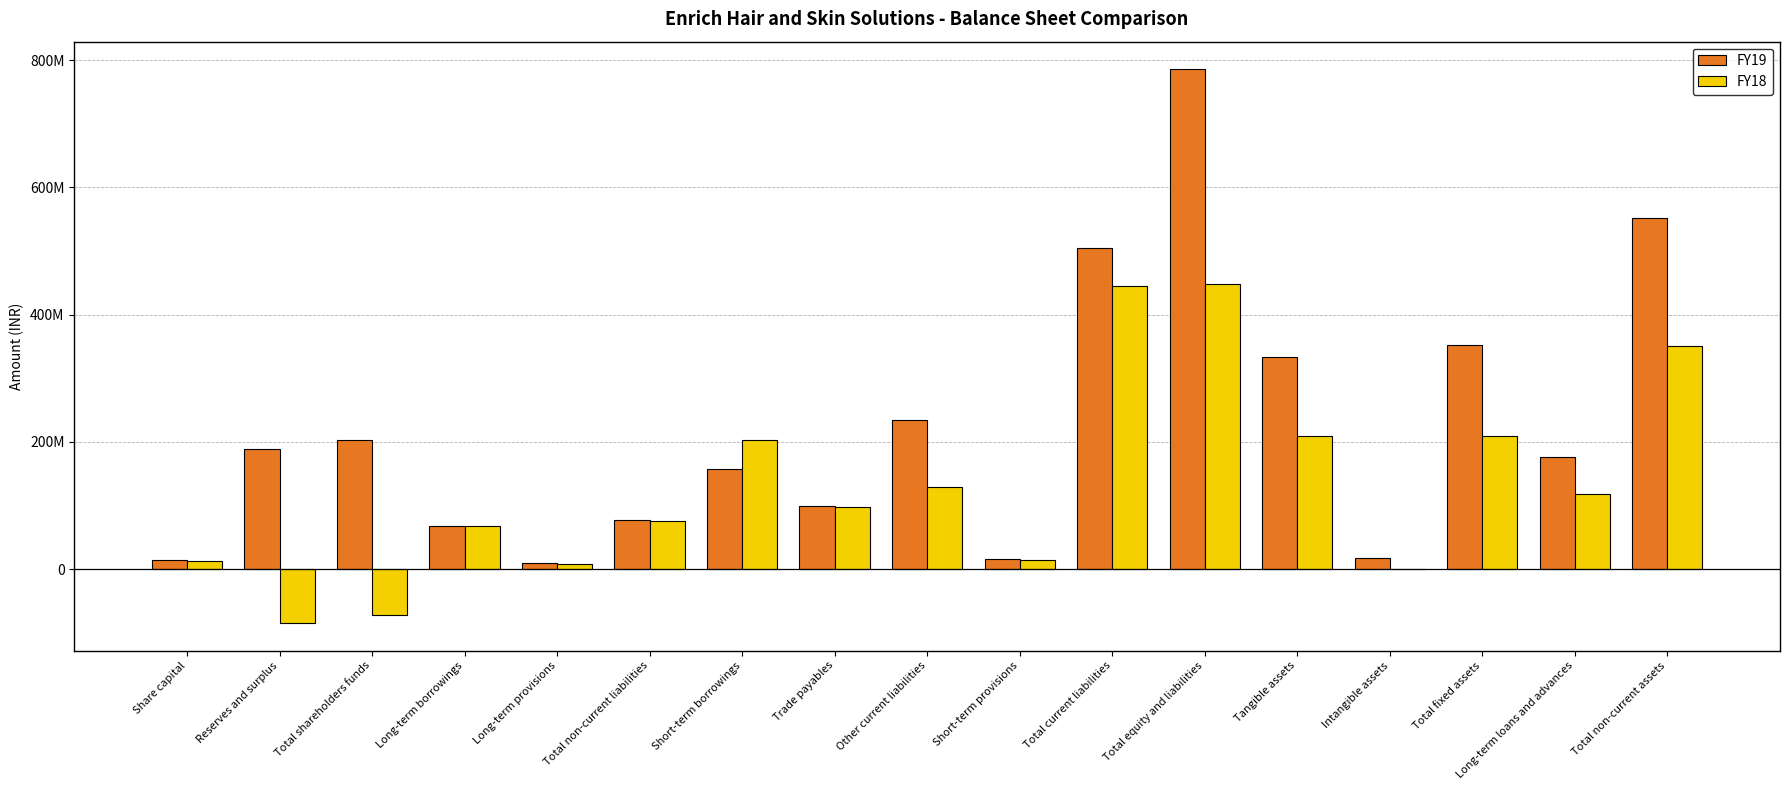

Where does the FY18 series first go above 97188949?

Short-term borrowings